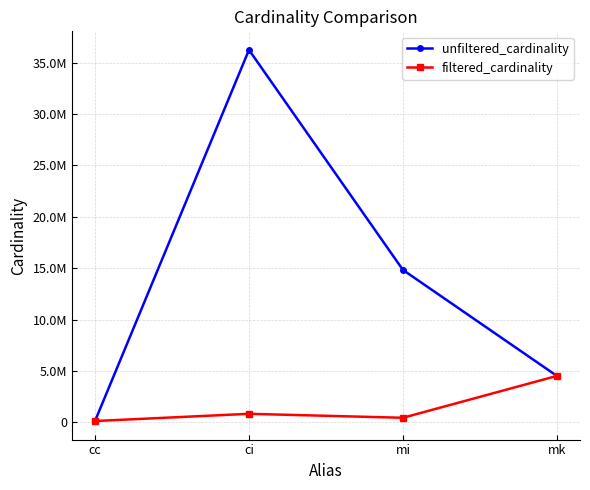

Reading right to left, list all the values displayed in this chart.

unfiltered_cardinality: 4523930	14835720	36244344	135086
filtered_cardinality: 4523930	451104	836701	135086